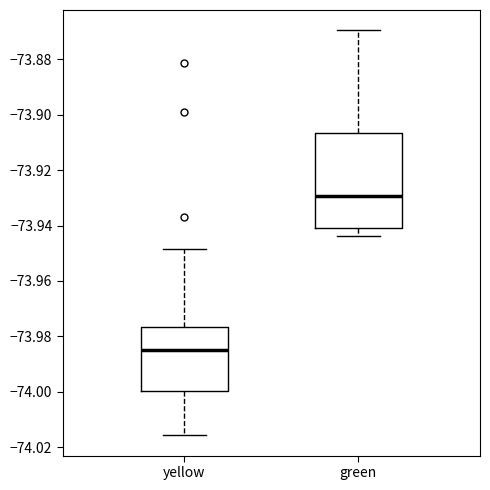

Where is the upper edge of the box for green on the y-axis? The values are not printed on the chart, so give them approximately, as read against the axis.

-73.906